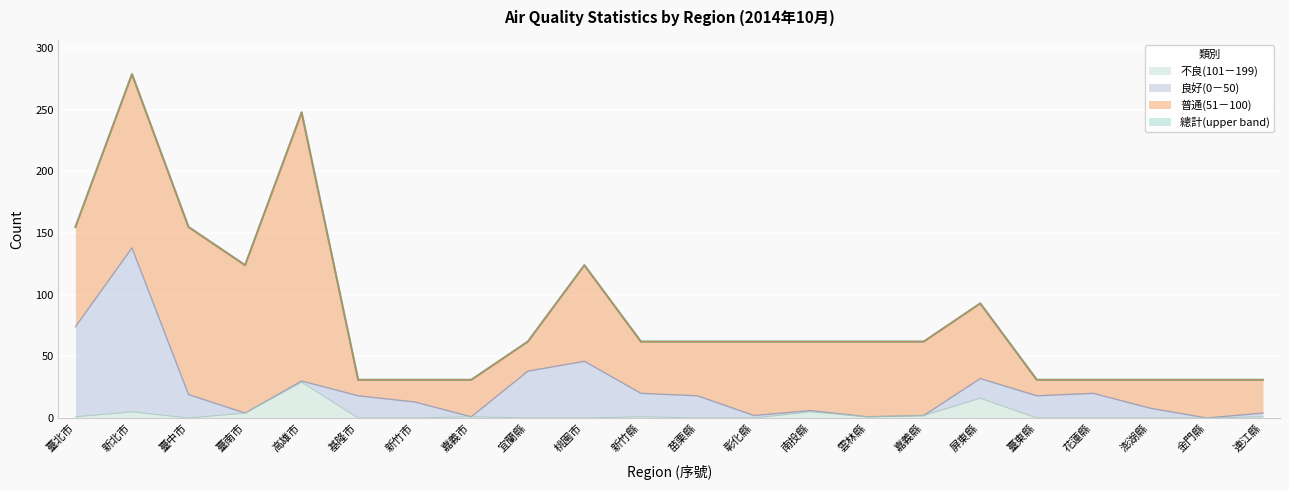

The value of 總計 at 苗栗縣 is 16. True or false?

False